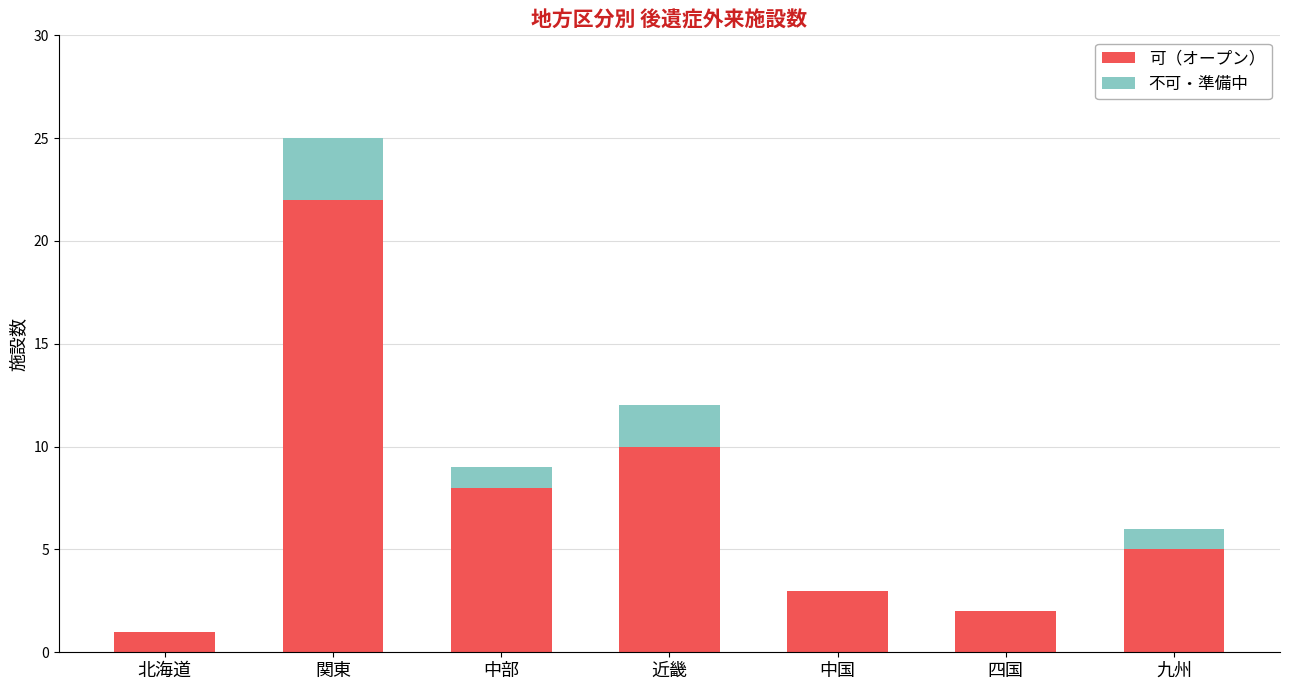

Are the bars grouped side by side (vs. stacked)?

No